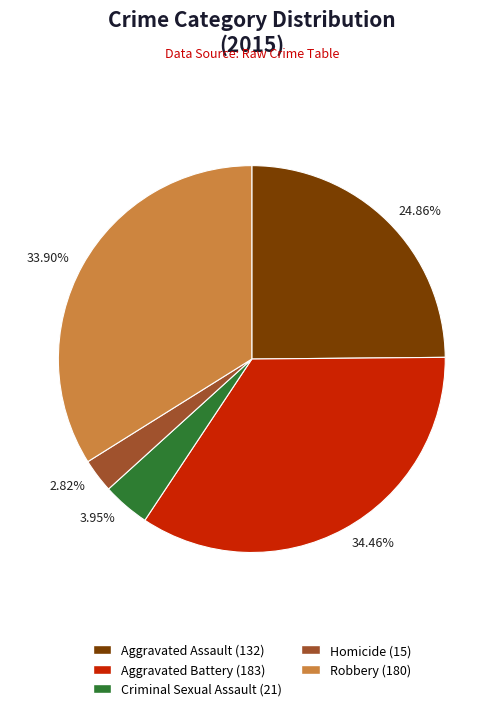

Is there any slice that represents more than half of the pie?

No